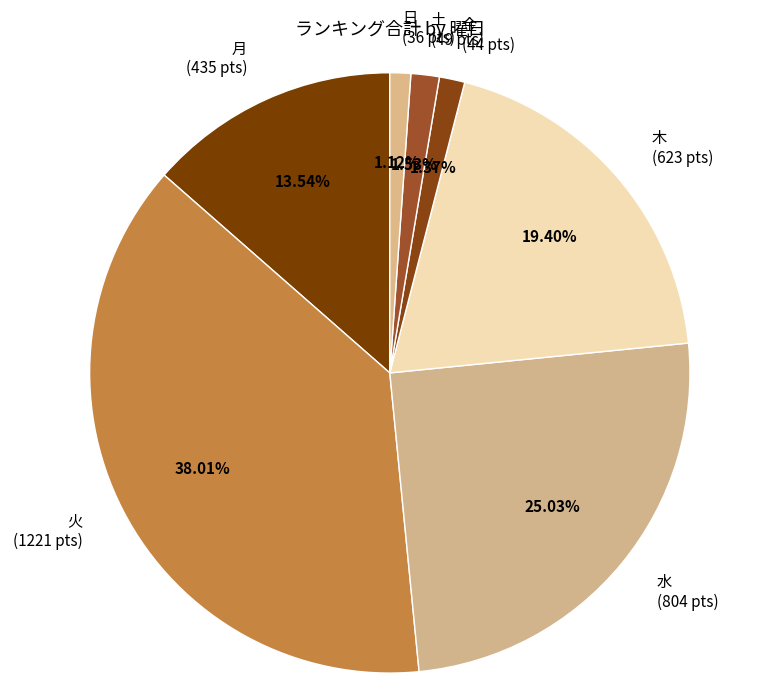

To the nearest percent, what percentage of the pie is 水?

25%